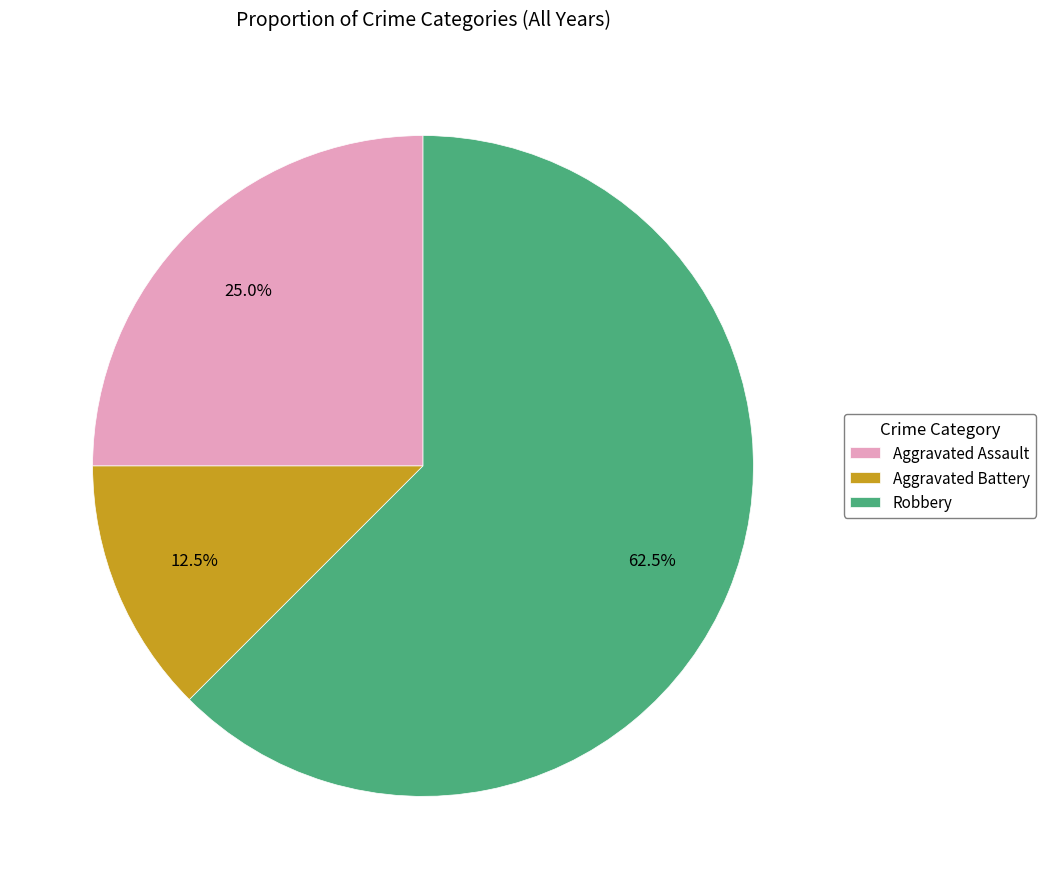

Is there a majority slice in this chart?

Yes